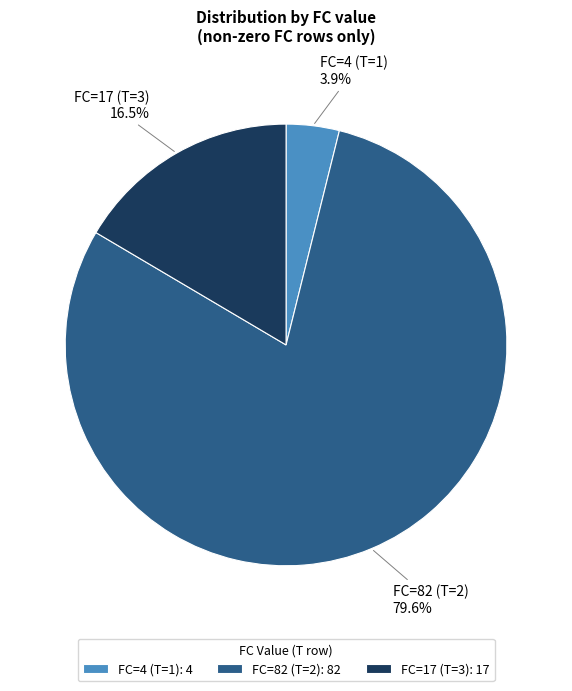

Between FC=82 (T=2) and FC=4 (T=1), which is larger?

FC=82 (T=2)